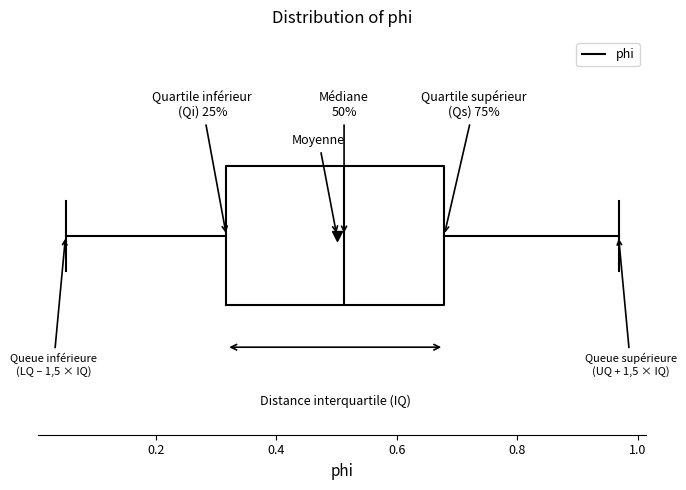

Transcribe this box plot: give where the median line is, the range the box spans, and where the two whiskers end, as read against the x-axis. The values are not printed on the chart, so give them approximately, as read against the axis.

median 0.52, box 0.32 to 0.68, whiskers 0.06 to 0.96